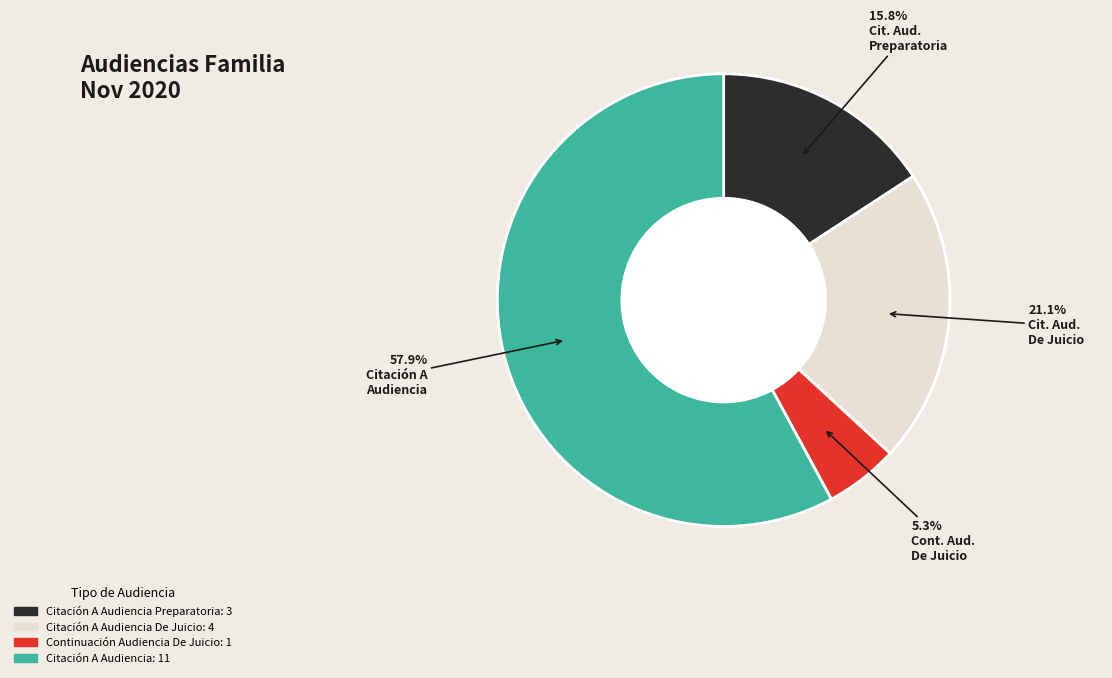

Is there any slice that represents more than half of the pie?

Yes